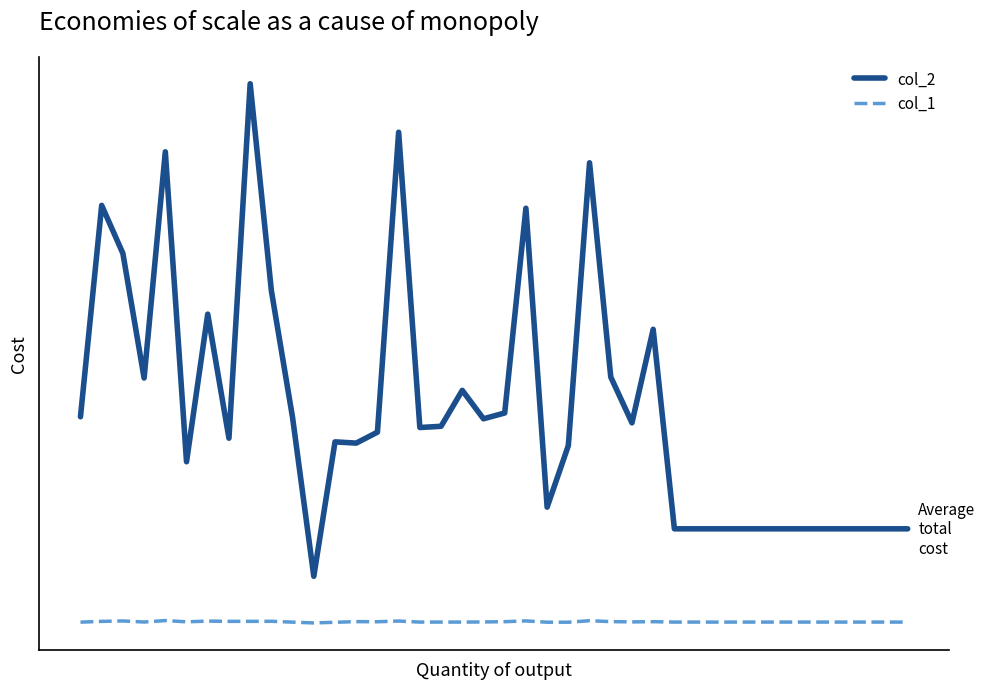

Which series has the largest range (max minus min)?

col_2